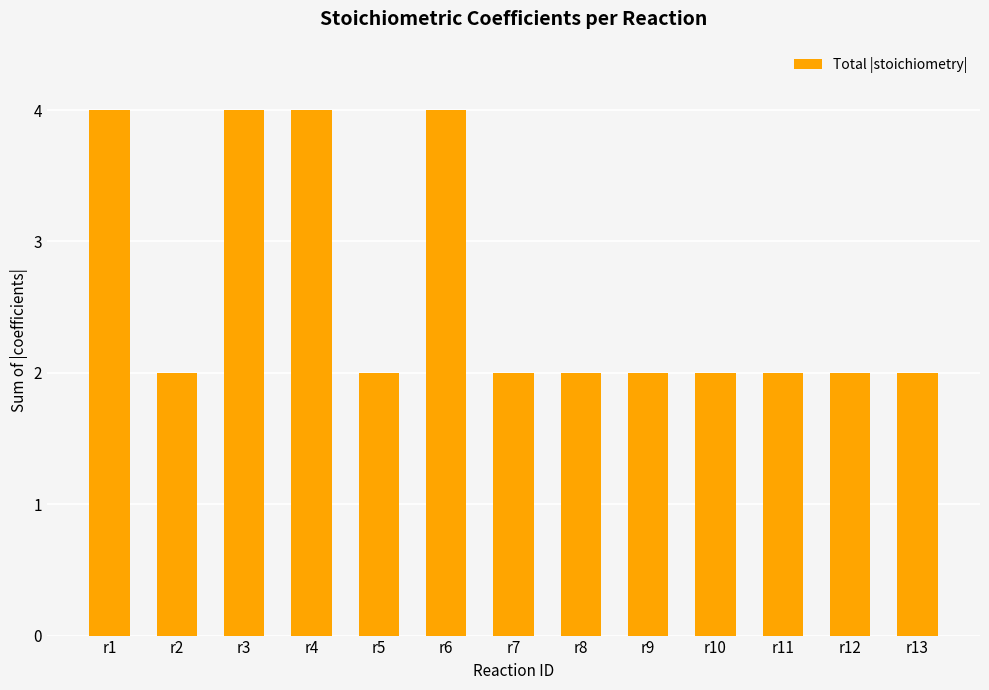

What is the difference between the maximum and second lowest values?

2